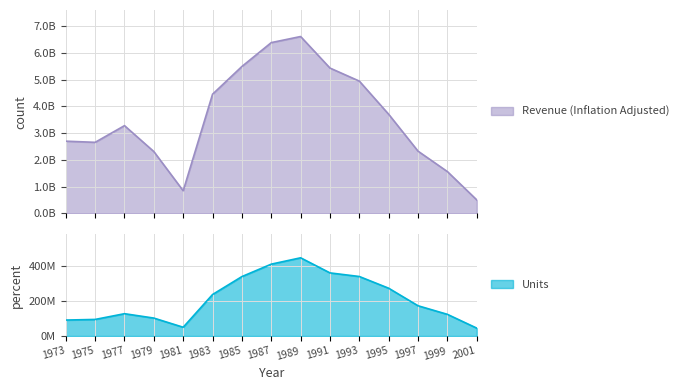

At how many categories does at least one series exceed 402439784?

15